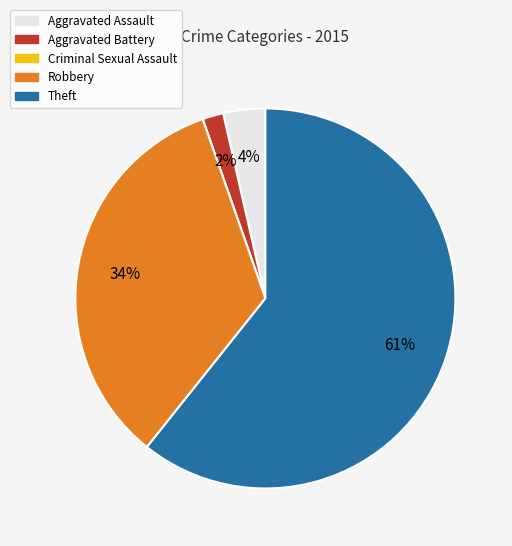

Which slice is the largest?

Theft